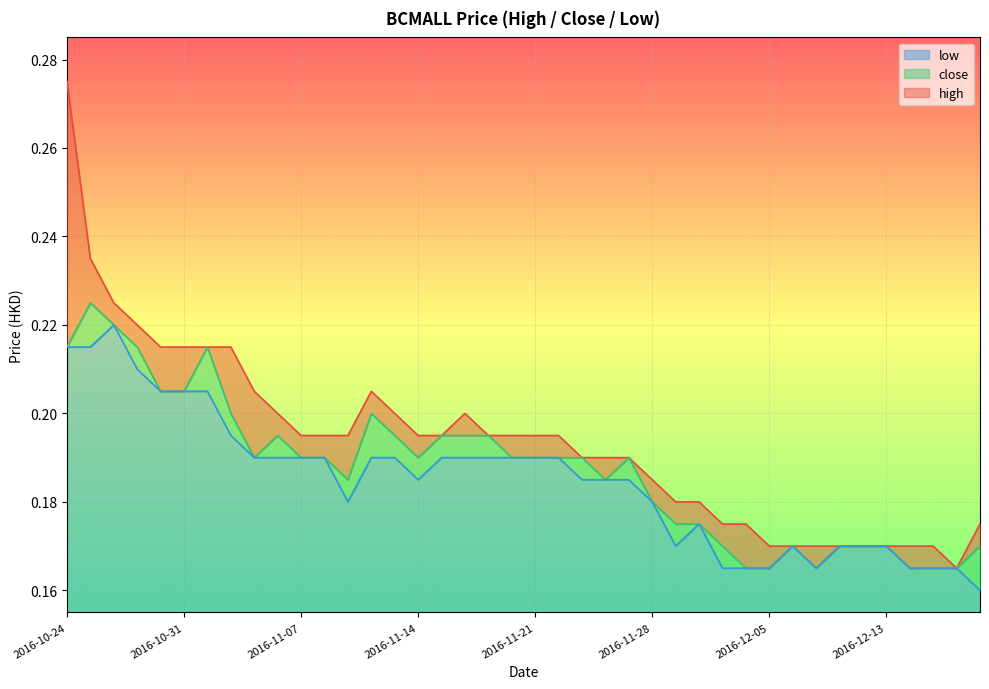

Reading right to left, transcribe all the data shown in this chart.

high: 2016-12-19=0.2	2016-12-16=0.2	2016-12-15=0.2	2016-12-14=0.2	2016-12-13=0.2	2016-12-09=0.2	2016-12-08=0.2	2016-12-07=0.2	2016-12-06=0.2	2016-12-05=0.2	2016-12-02=0.2	2016-12-01=0.2	2016-11-30=0.2	2016-11-29=0.2	2016-11-28=0.2	2016-11-25=0.2	2016-11-24=0.2	2016-11-23=0.2	2016-11-22=0.2	2016-11-21=0.2	2016-11-18=0.2	2016-11-17=0.2	2016-11-16=0.2	2016-11-15=0.2	2016-11-14=0.2	2016-11-11=0.2	2016-11-10=0.2	2016-11-09=0.2	2016-11-08=0.2	2016-11-07=0.2	2016-11-04=0.2	2016-11-03=0.2	2016-11-02=0.2	2016-11-01=0.2	2016-10-31=0.2	2016-10-28=0.2	2016-10-27=0.2	2016-10-26=0.2	2016-10-25=0.2	2016-10-24=0.3
close: 2016-12-19=0.2	2016-12-16=0.2	2016-12-15=0.2	2016-12-14=0.2	2016-12-13=0.2	2016-12-09=0.2	2016-12-08=0.2	2016-12-07=0.2	2016-12-06=0.2	2016-12-05=0.2	2016-12-02=0.2	2016-12-01=0.2	2016-11-30=0.2	2016-11-29=0.2	2016-11-28=0.2	2016-11-25=0.2	2016-11-24=0.2	2016-11-23=0.2	2016-11-22=0.2	2016-11-21=0.2	2016-11-18=0.2	2016-11-17=0.2	2016-11-16=0.2	2016-11-15=0.2	2016-11-14=0.2	2016-11-11=0.2	2016-11-10=0.2	2016-11-09=0.2	2016-11-08=0.2	2016-11-07=0.2	2016-11-04=0.2	2016-11-03=0.2	2016-11-02=0.2	2016-11-01=0.2	2016-10-31=0.2	2016-10-28=0.2	2016-10-27=0.2	2016-10-26=0.2	2016-10-25=0.2	2016-10-24=0.2
low: 2016-12-19=0.2	2016-12-16=0.2	2016-12-15=0.2	2016-12-14=0.2	2016-12-13=0.2	2016-12-09=0.2	2016-12-08=0.2	2016-12-07=0.2	2016-12-06=0.2	2016-12-05=0.2	2016-12-02=0.2	2016-12-01=0.2	2016-11-30=0.2	2016-11-29=0.2	2016-11-28=0.2	2016-11-25=0.2	2016-11-24=0.2	2016-11-23=0.2	2016-11-22=0.2	2016-11-21=0.2	2016-11-18=0.2	2016-11-17=0.2	2016-11-16=0.2	2016-11-15=0.2	2016-11-14=0.2	2016-11-11=0.2	2016-11-10=0.2	2016-11-09=0.2	2016-11-08=0.2	2016-11-07=0.2	2016-11-04=0.2	2016-11-03=0.2	2016-11-02=0.2	2016-11-01=0.2	2016-10-31=0.2	2016-10-28=0.2	2016-10-27=0.2	2016-10-26=0.2	2016-10-25=0.2	2016-10-24=0.2